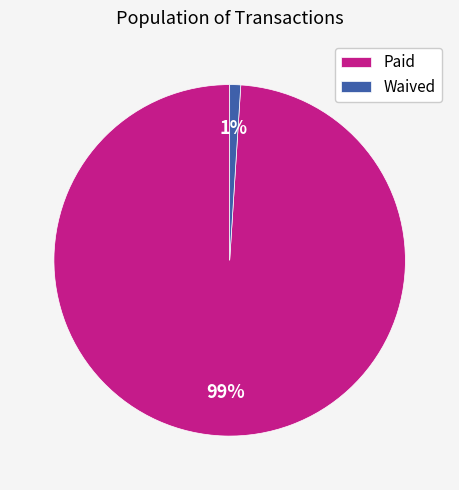

Does Paid account for over 50% of the chart?

Yes